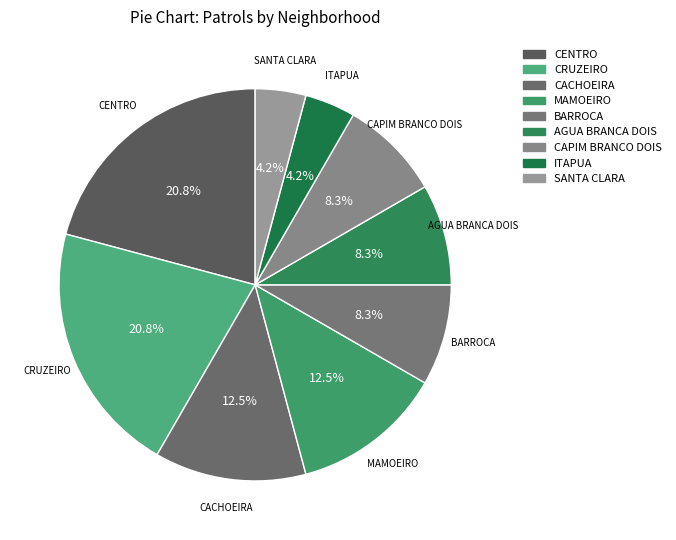

Count the number of slices in the pie.

9